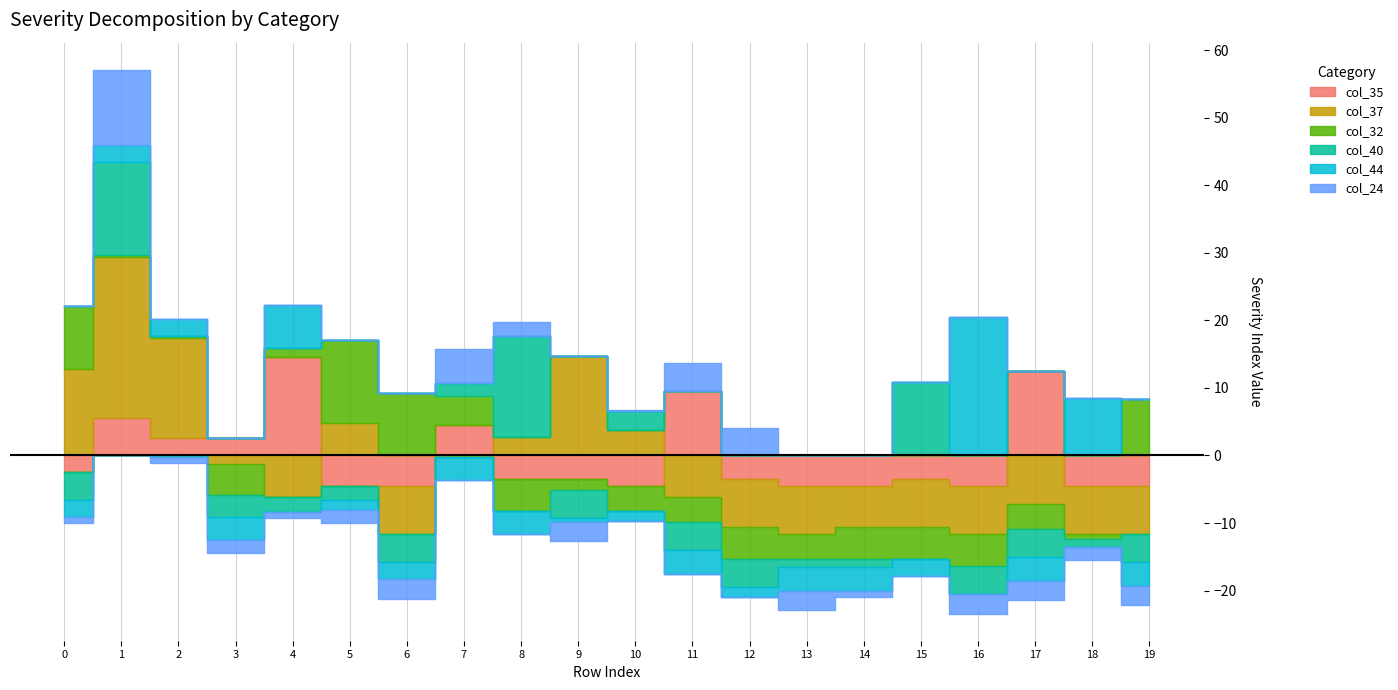

What is the difference between the col_40 values at 11 and 8?

19